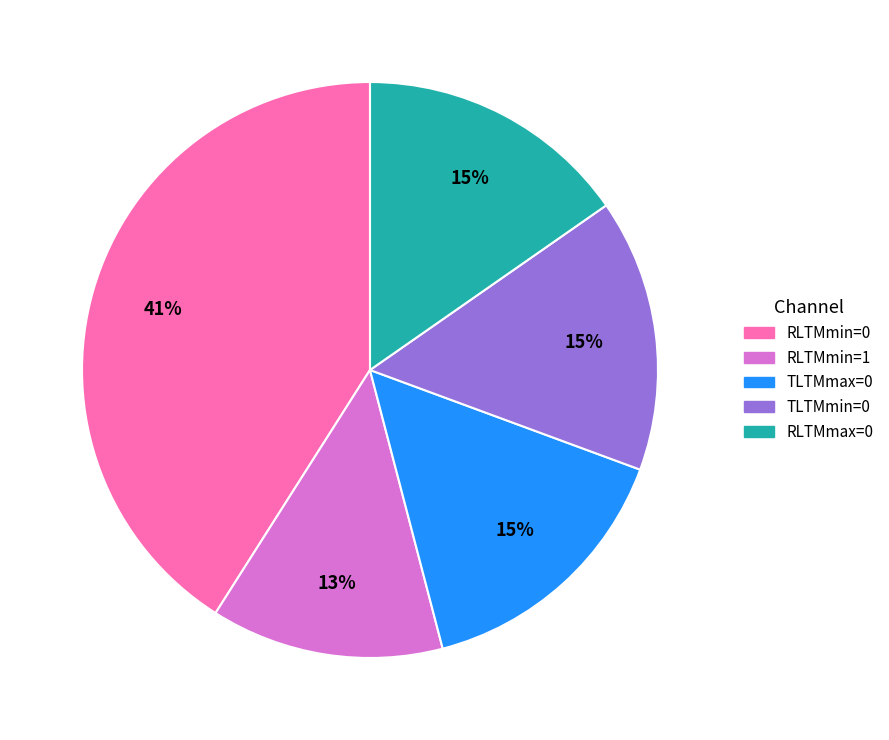

How many slices are in this pie chart?

5